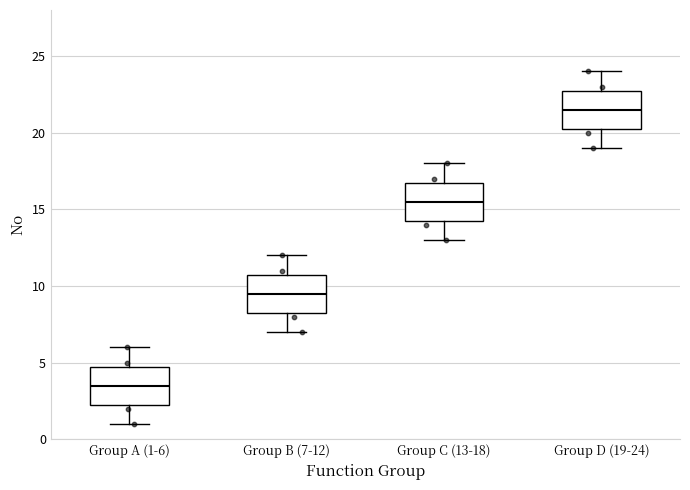

Where does the median line of the box for Group B (7-12) sit on the y-axis? The values are not printed on the chart, so give them approximately, as read against the axis.

9.5